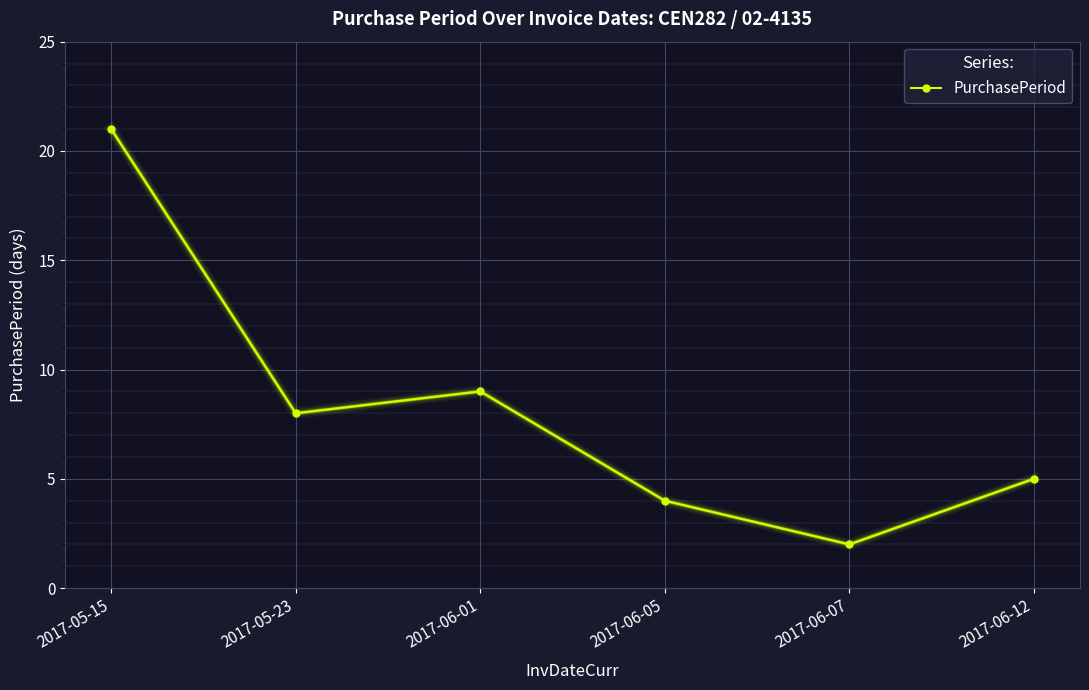

List the labels in order of value, largest first.

2017-05-15, 2017-06-01, 2017-05-23, 2017-06-12, 2017-06-05, 2017-06-07